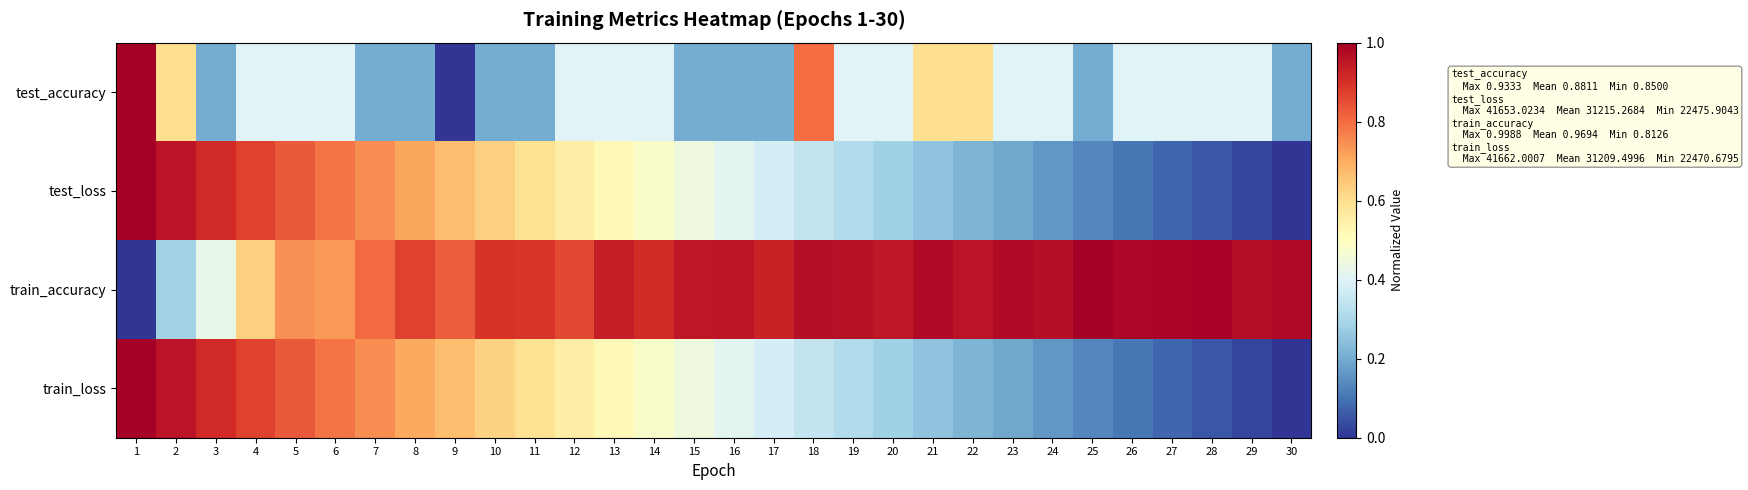

Reading left to right, what are all the values shown in this chart?

test_accuracy: 1=1.0	2=0.6	3=0.2	4=0.4	5=0.4	6=0.4	7=0.2	8=0.2	9=0.0	10=0.2	11=0.2	12=0.4	13=0.4	14=0.4	15=0.2	16=0.2	17=0.2	18=0.8	19=0.4	20=0.4	21=0.6	22=0.6	23=0.4	24=0.4	25=0.2	26=0.4	27=0.4	28=0.4	29=0.4	30=0.2
test_loss: 1=1.0	2=1.0	3=0.9	4=0.9	5=0.8	6=0.8	7=0.7	8=0.7	9=0.7	10=0.6	11=0.6	12=0.6	13=0.5	14=0.5	15=0.4	16=0.4	17=0.4	18=0.3	19=0.3	20=0.3	21=0.3	22=0.2	23=0.2	24=0.2	25=0.1	26=0.1	27=0.1	28=0.1	29=0.0	30=0.0
train_accuracy: 1=0.0	2=0.3	3=0.4	4=0.6	5=0.7	6=0.7	7=0.8	8=0.9	9=0.8	10=0.9	11=0.9	12=0.9	13=0.9	14=0.9	15=0.9	16=1.0	17=0.9	18=1.0	19=1.0	20=0.9	21=1.0	22=1.0	23=1.0	24=1.0	25=1.0	26=1.0	27=1.0	28=1.0	29=1.0	30=1.0
train_loss: 1=1.0	2=1.0	3=0.9	4=0.9	5=0.8	6=0.8	7=0.7	8=0.7	9=0.7	10=0.6	11=0.6	12=0.6	13=0.5	14=0.5	15=0.4	16=0.4	17=0.4	18=0.3	19=0.3	20=0.3	21=0.3	22=0.2	23=0.2	24=0.2	25=0.1	26=0.1	27=0.1	28=0.1	29=0.0	30=0.0